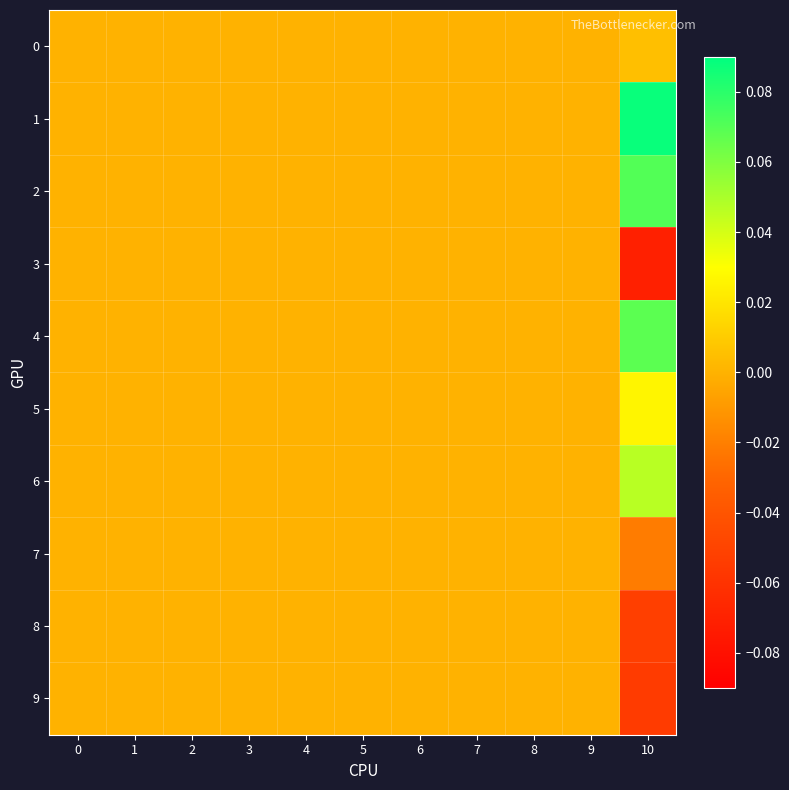

Which series has the largest total across all categories?

1